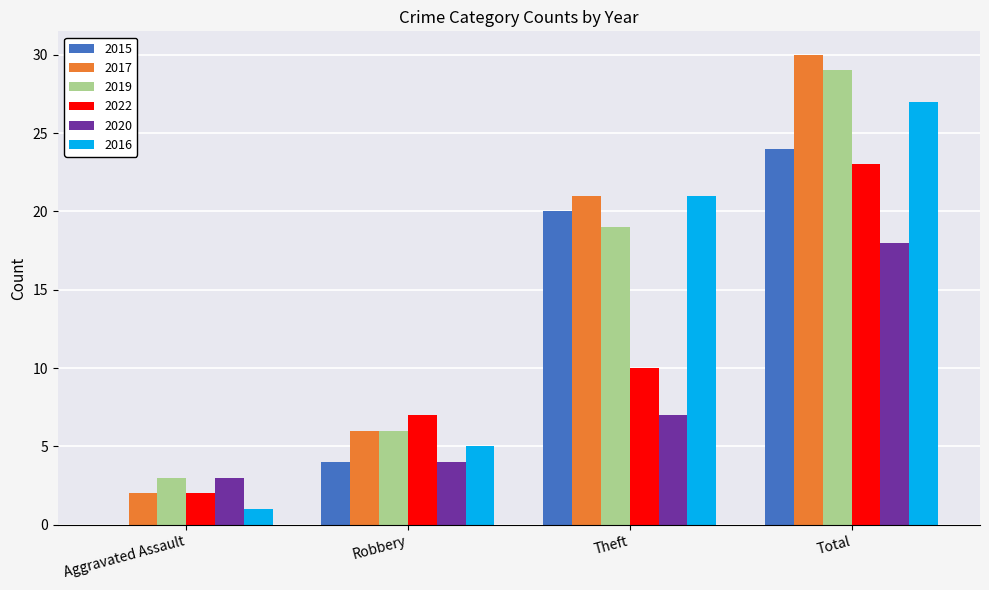

At which category does the chart reach its peak across all series?

Total